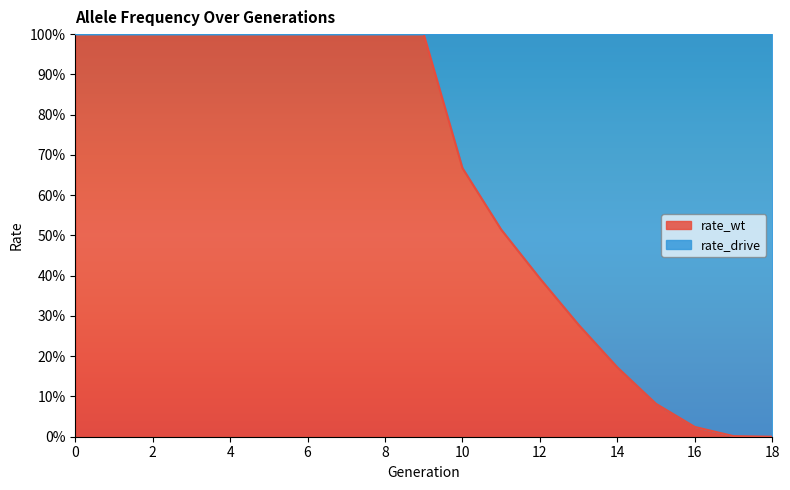

What is the sum of all values?

12.1